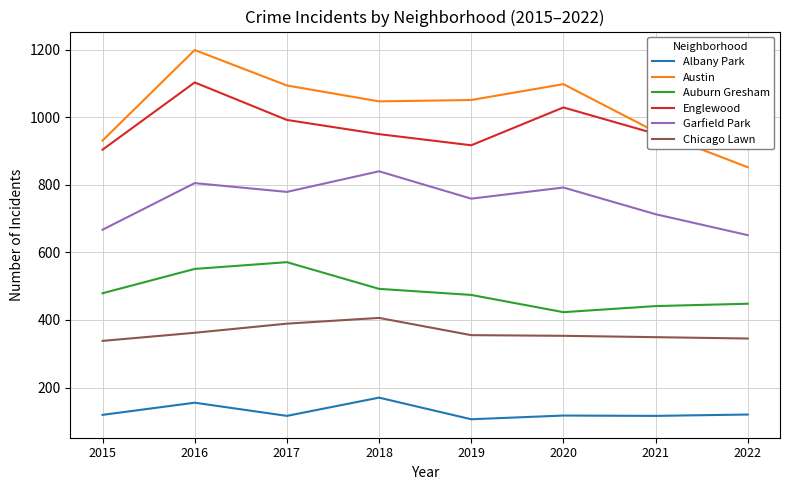

At which label does Austin first exceed 1051?

2016